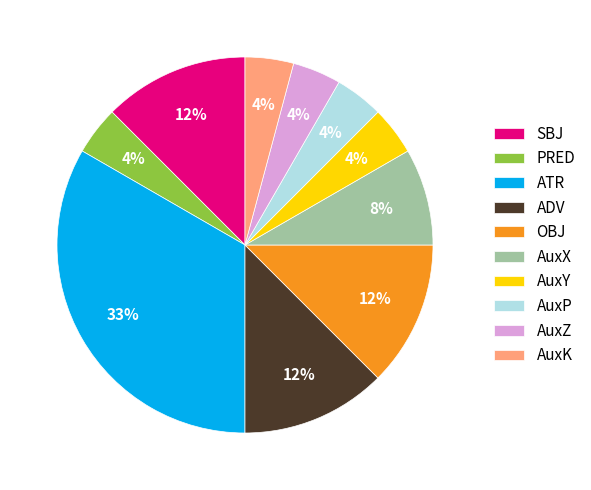

To the nearest percent, what is the difference between the ADV and AuxY slice percentages?

8%